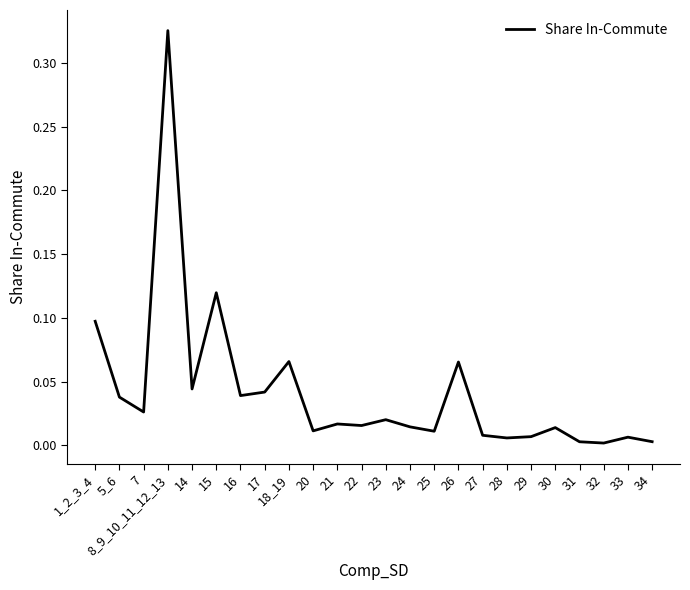

What is the sum of all values?

1.0